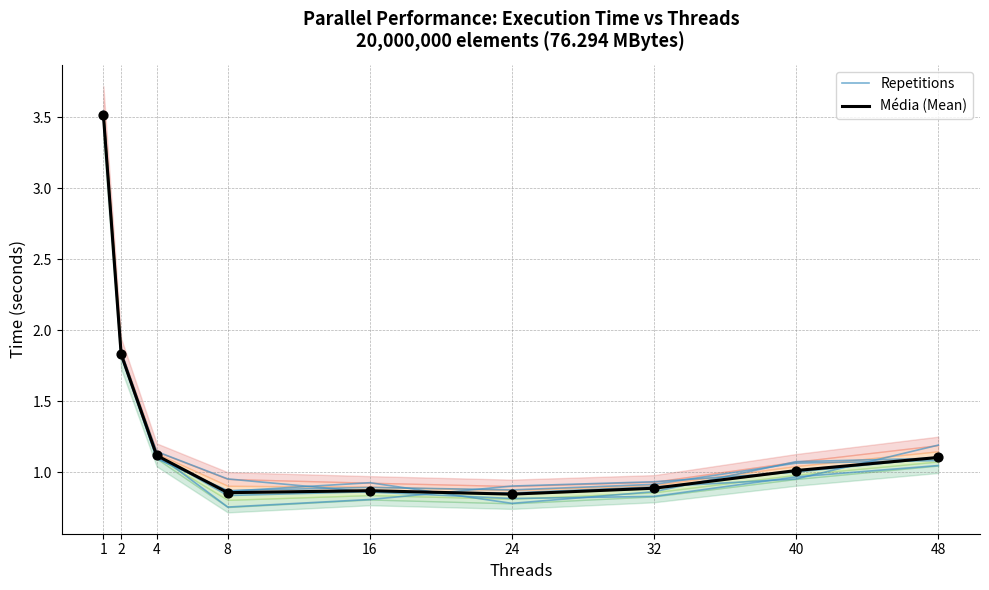

What are all the series names shown in the legend?

Repetitions, Média (Mean)